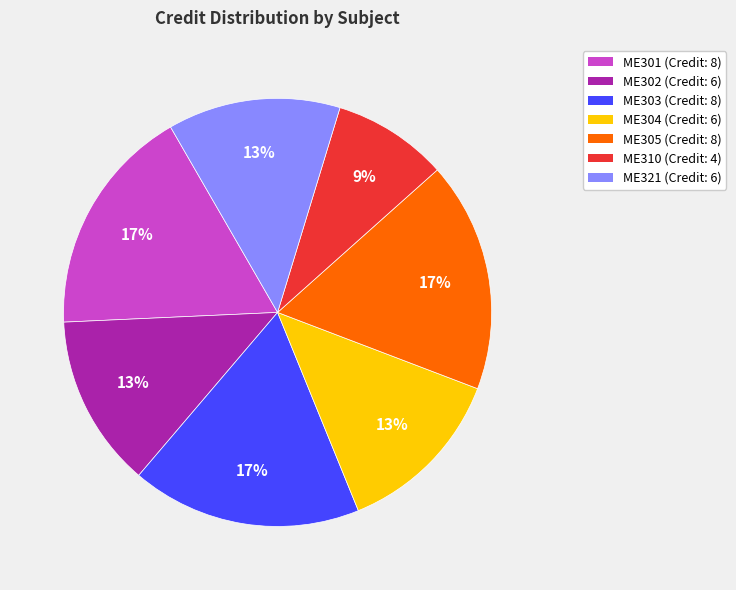

Is it true that ME305 is 26% of the pie?

False